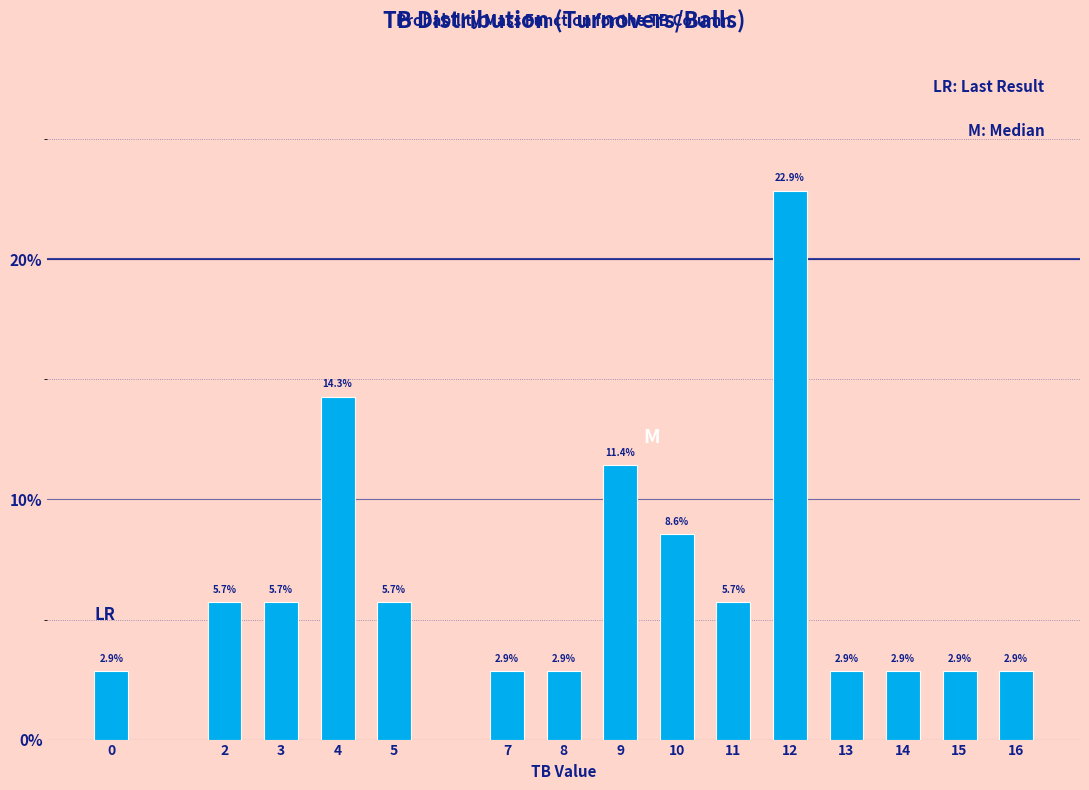

Reading left to right, extract all data points from this chart.

2.9	5.7	5.7	14.3	5.7	2.9	2.9	11.4	8.6	5.7	22.9	2.9	2.9	2.9	2.9